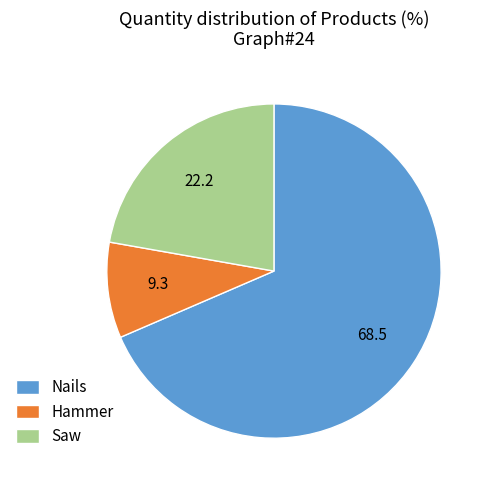

Which has a higher value, Nails or Hammer?

Nails